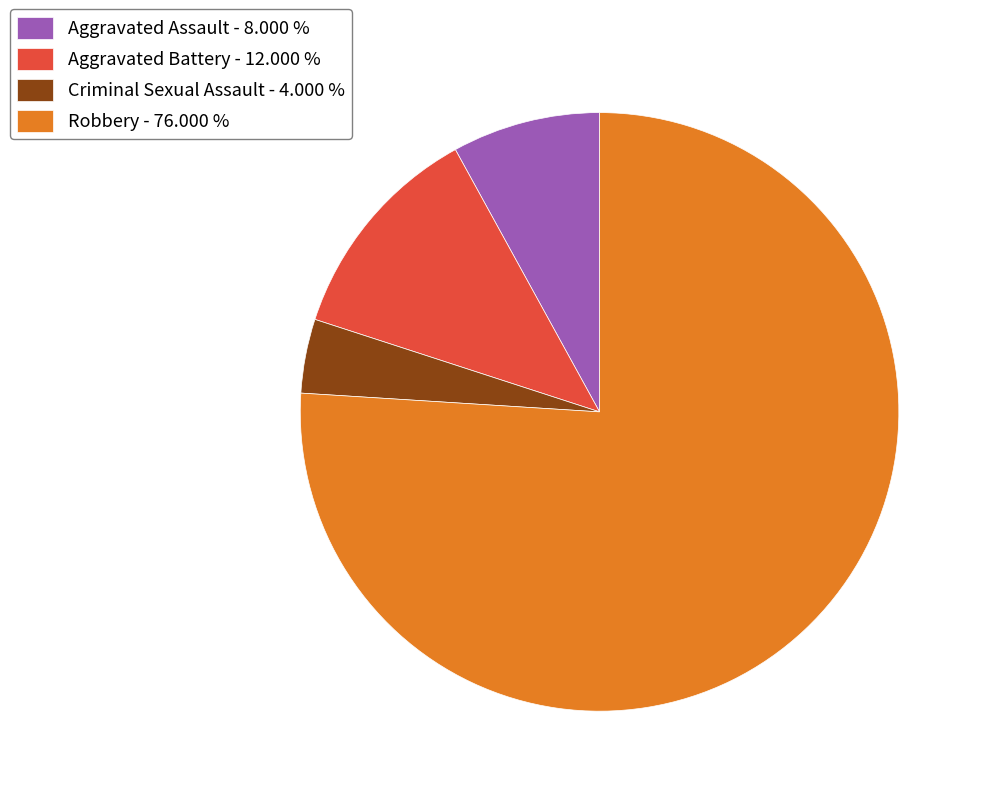

What is the ratio of the value at Aggravated Battery to the value at Criminal Sexual Assault?

3.0